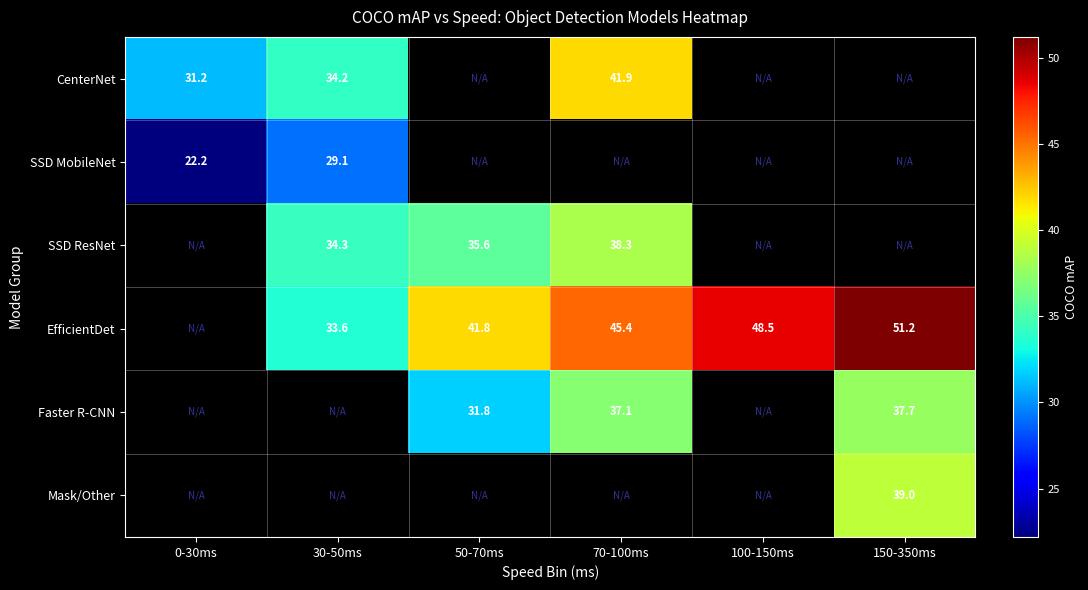

The value of EfficientDet at 150-350ms is 21.0. True or false?

False